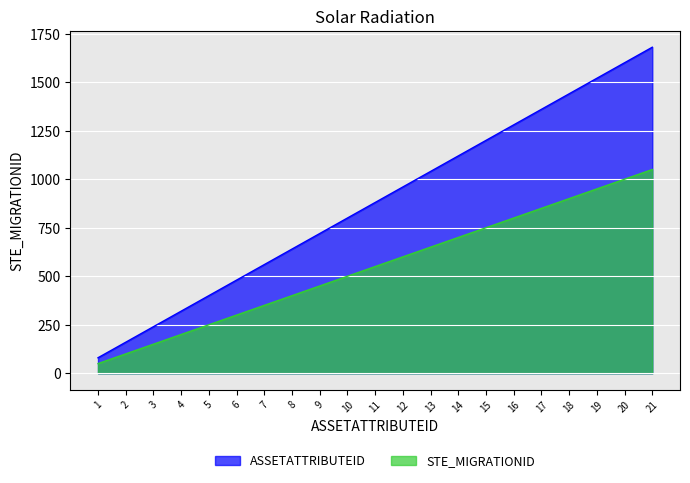

How many distinct data groups are displayed?

2